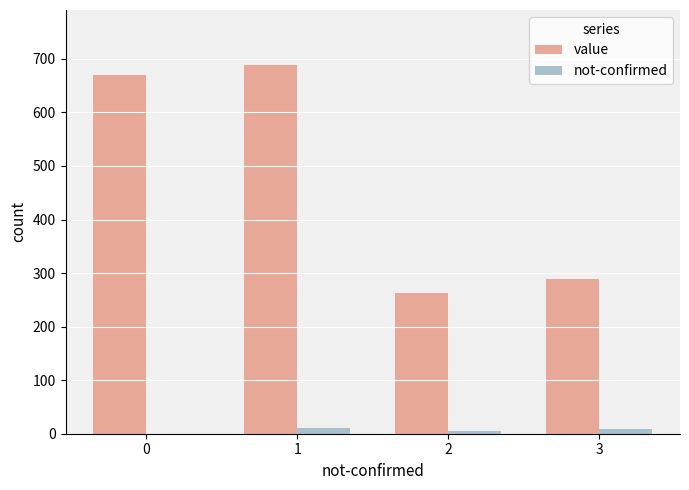

Which series changed the most between 1 and 3?

value